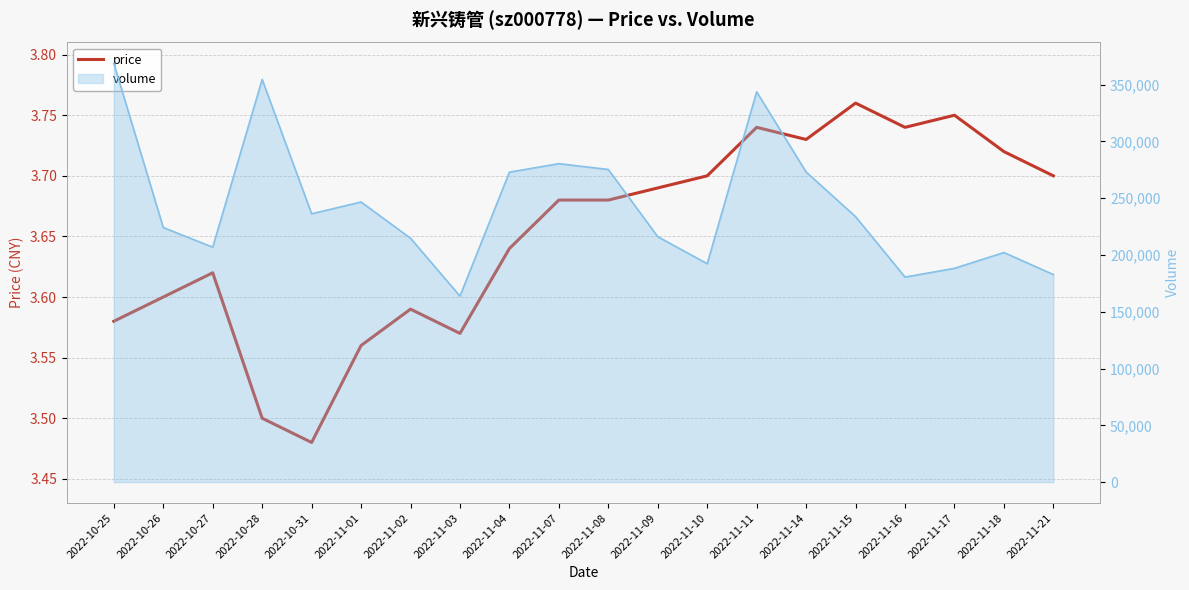

Between 2022-11-02 and 2022-11-21, which is larger?

2022-11-21